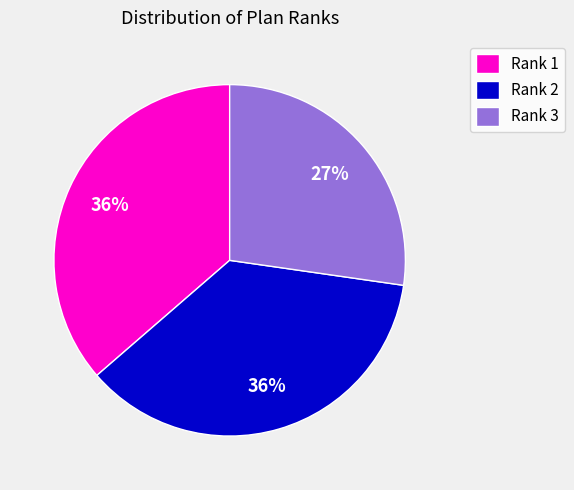

To the nearest percent, what portion does Rank 1 represent?

36%